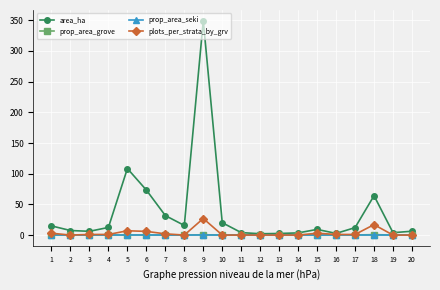

Which series has the widest spread of values?

area_ha